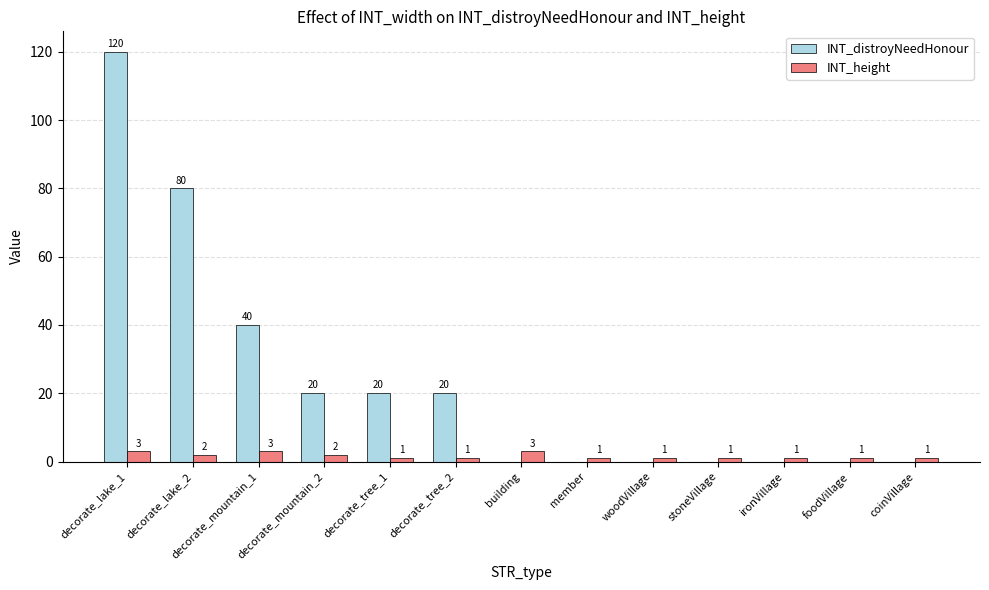

The value of INT_distroyNeedHonour at decorate_mountain_2 is 20. True or false?

True